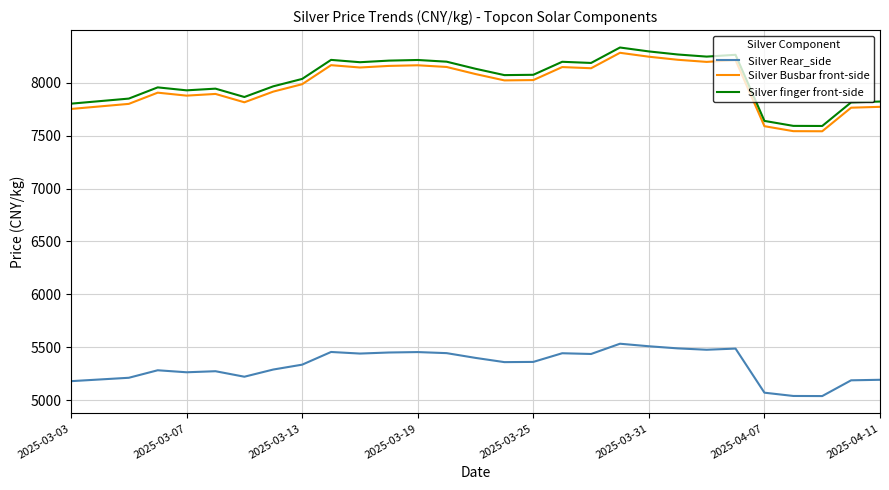

What is the minimum value for Silver Busbar front-side?

7542